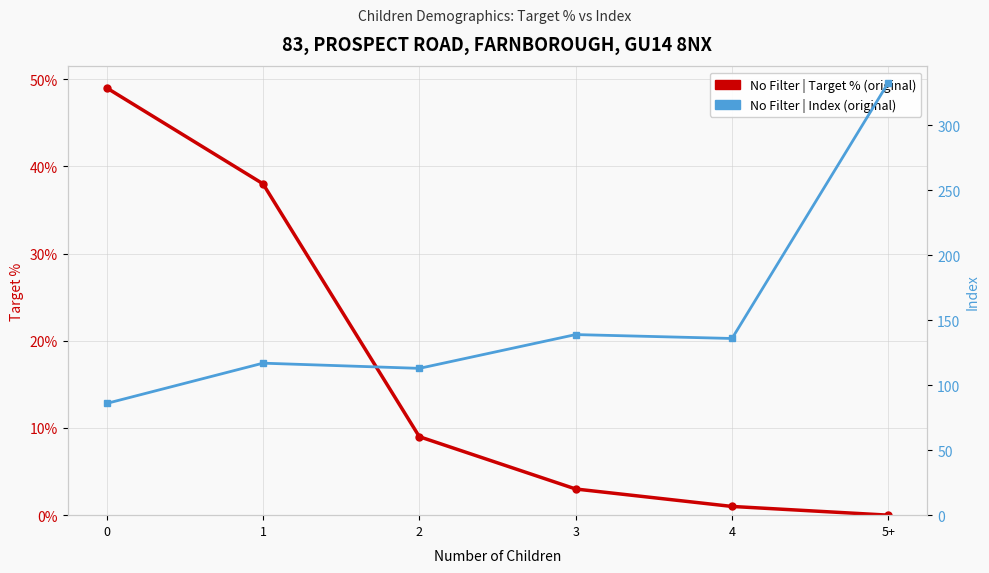

Which category has the highest value across all series?

5+